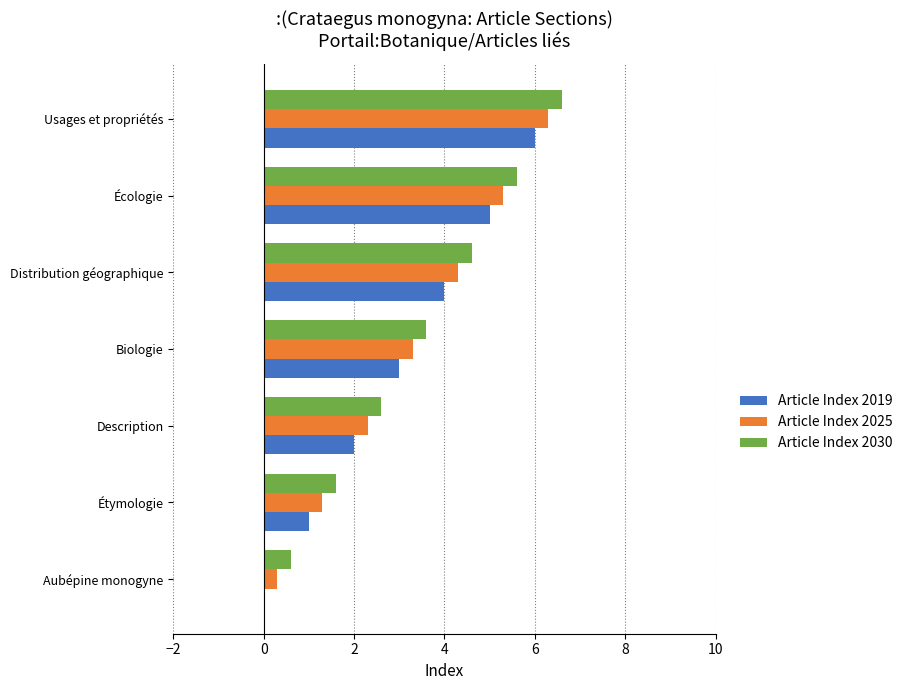

Is the value of Article Index 2025 at Description greater than the value of Article Index 2019 at Biologie?

No